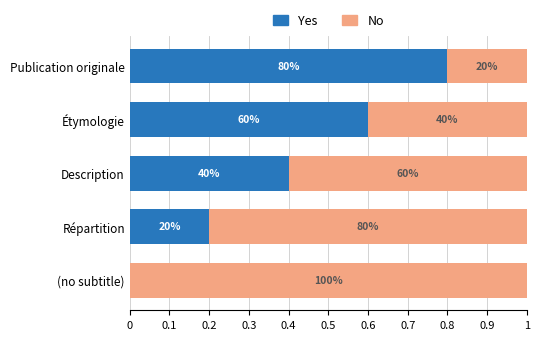

What are all the series names shown in the legend?

Yes, No